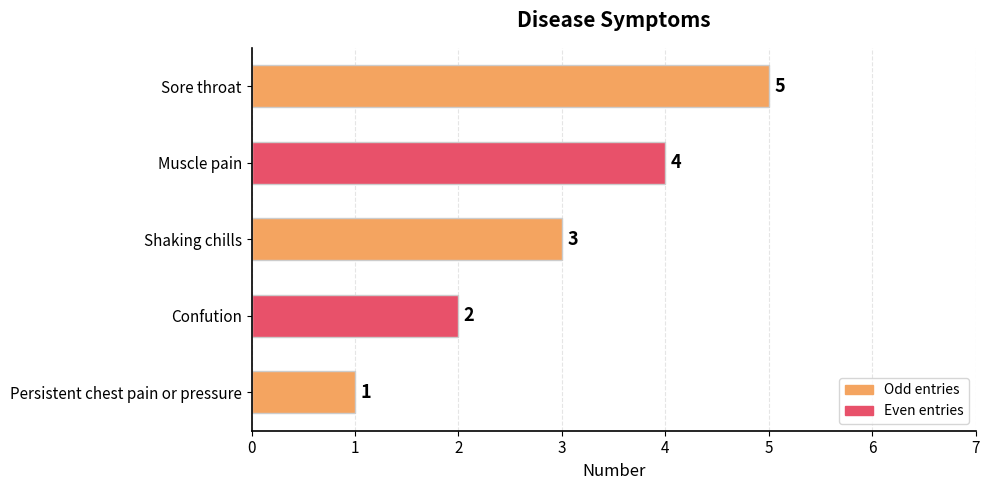

What is the approximate value at Shaking chills?

3